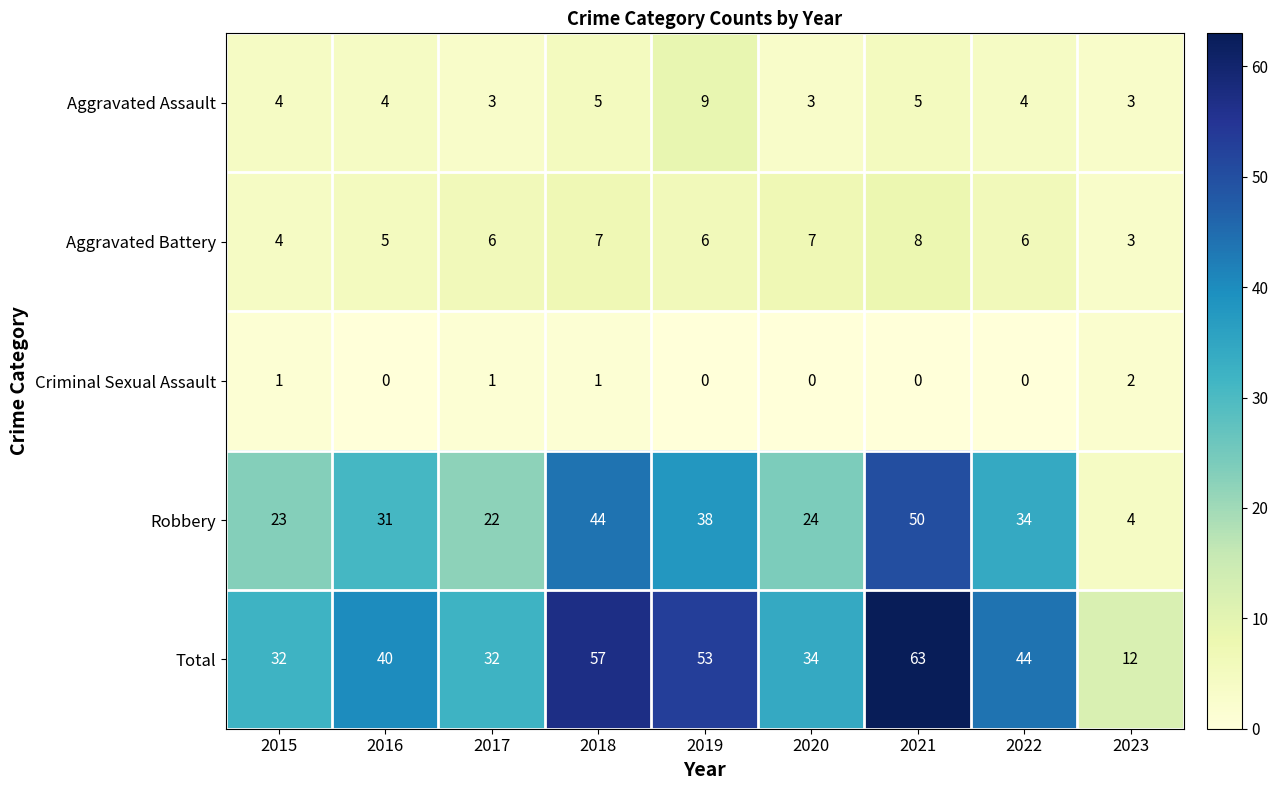

The value of Total at 2019 is 93. True or false?

False